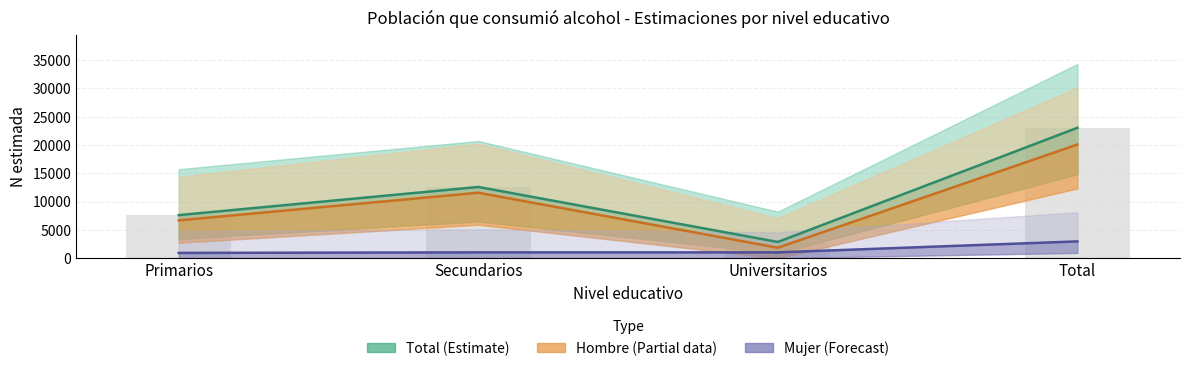

What is the sum of the Total N (barra) values at Total and Universitarios?

25906